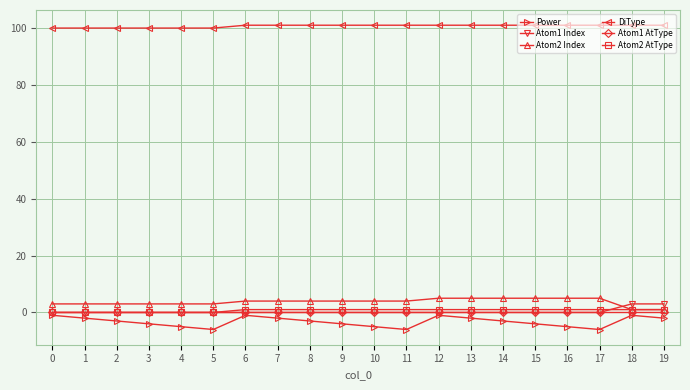

Is it true that Atom2 AtType equals 1 at 6?

True